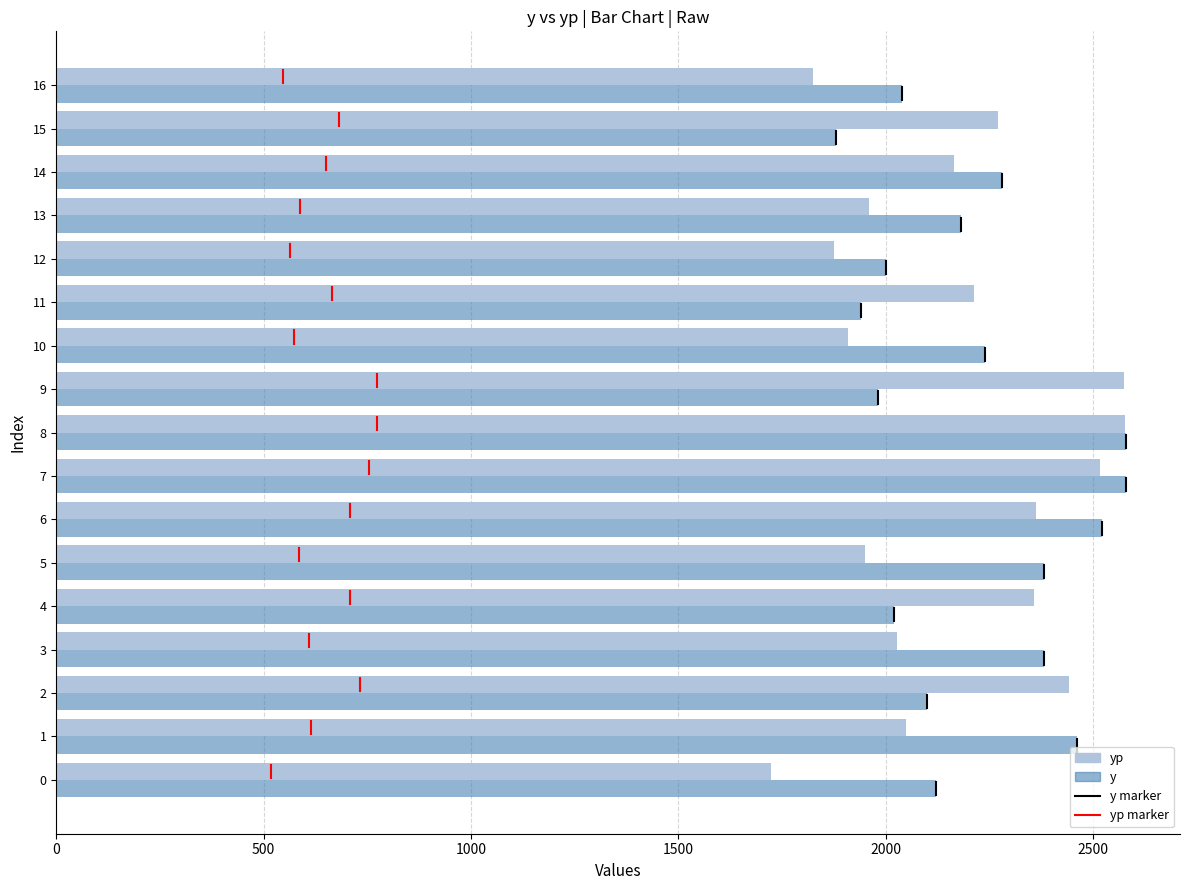

The value of yp at 15 is 3301.8. True or false?

False